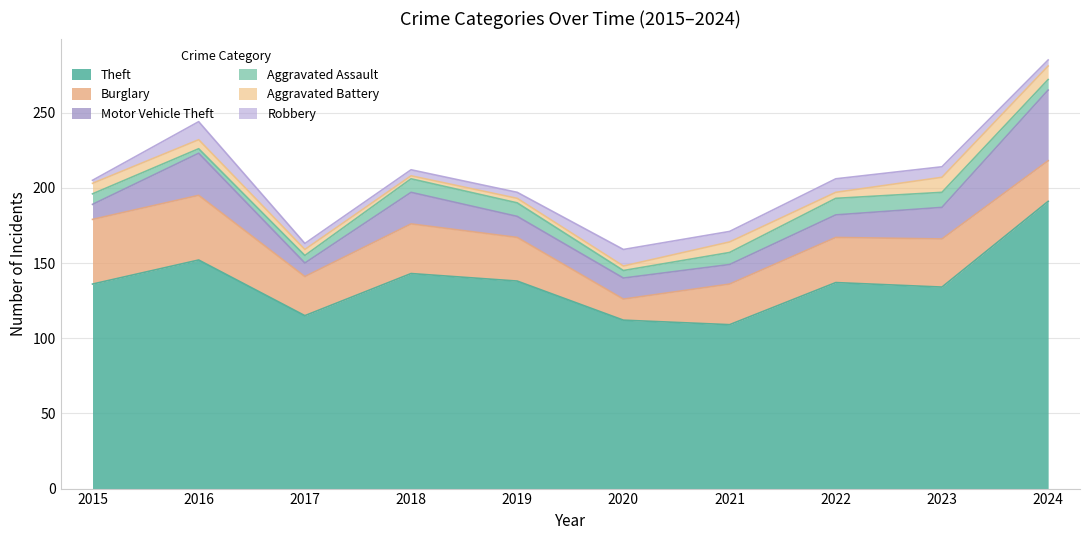

True or false: Motor Vehicle Theft and Theft cross at least once.

False